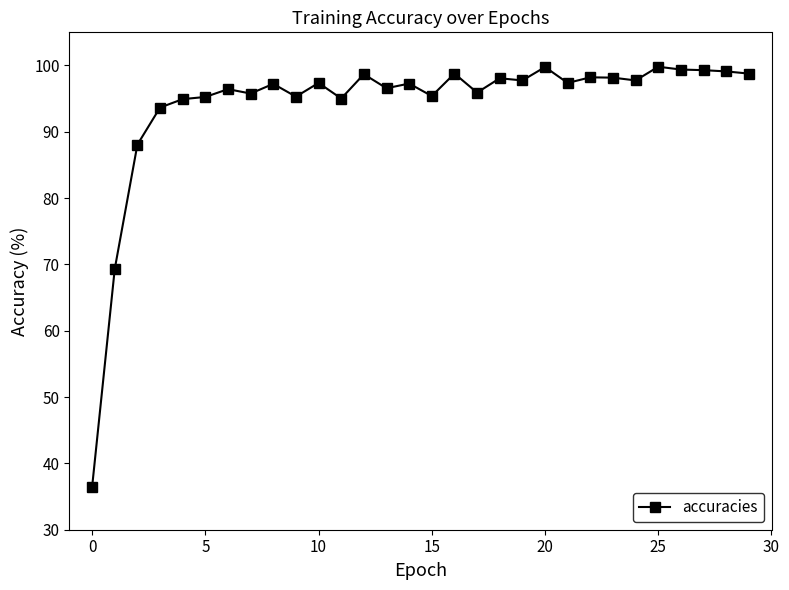

What is the value of the 14th point from the left?

96.6